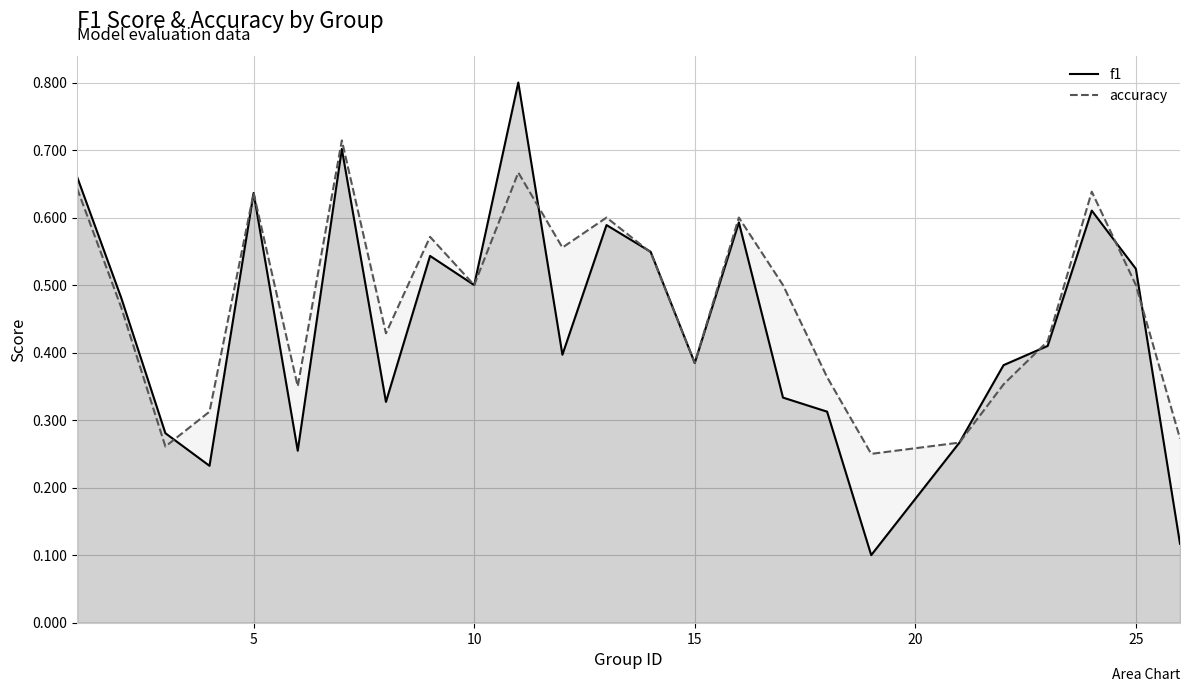

Which series has the widest spread of values?

f1